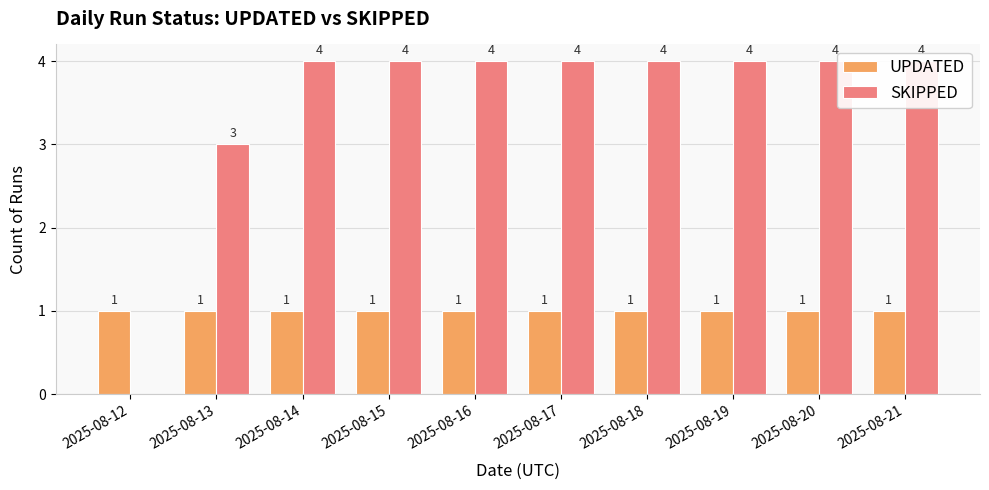

Which label corresponds to the largest value in the chart?

2025-08-14